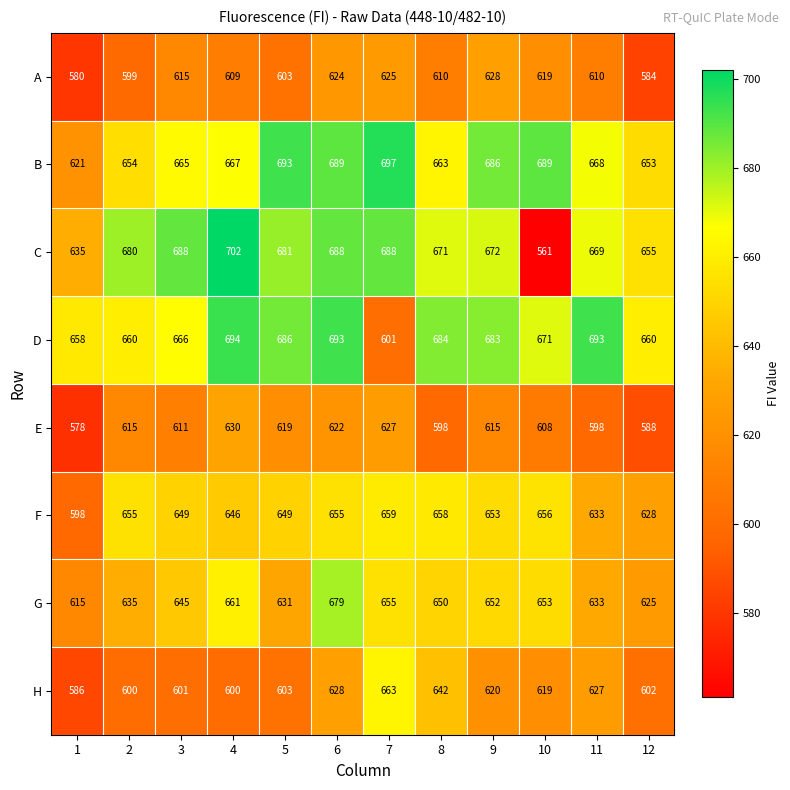

At which label does G first exceed 650?

4